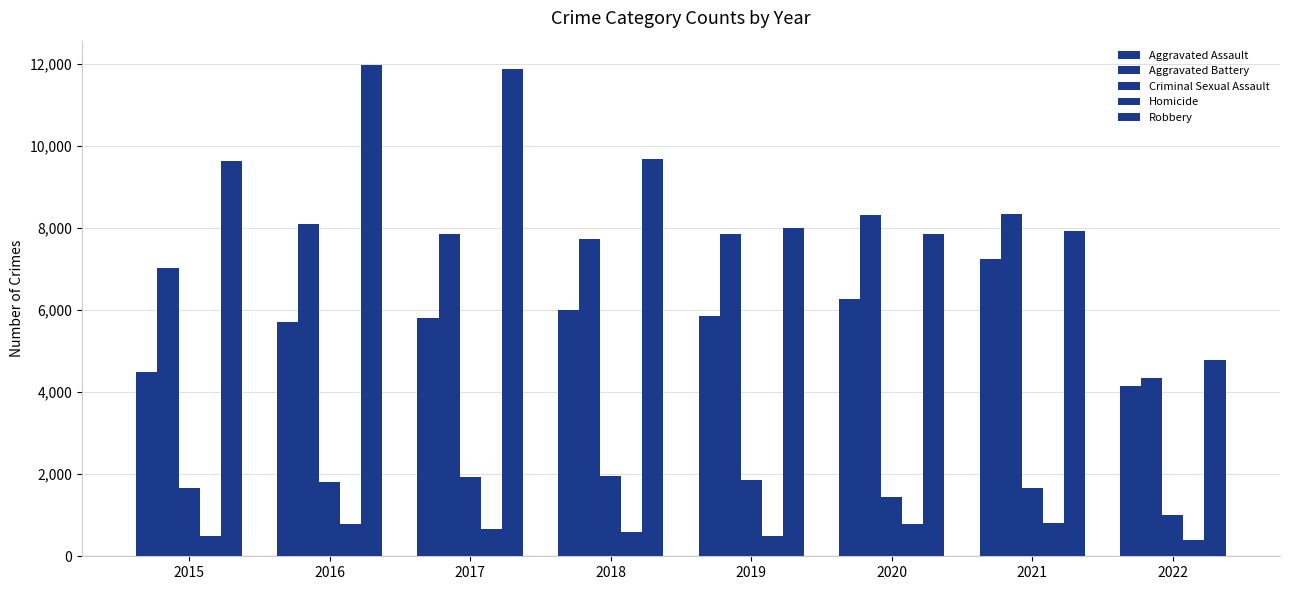

What is the difference between the Aggravated Assault values at 2019 and 2017?

47